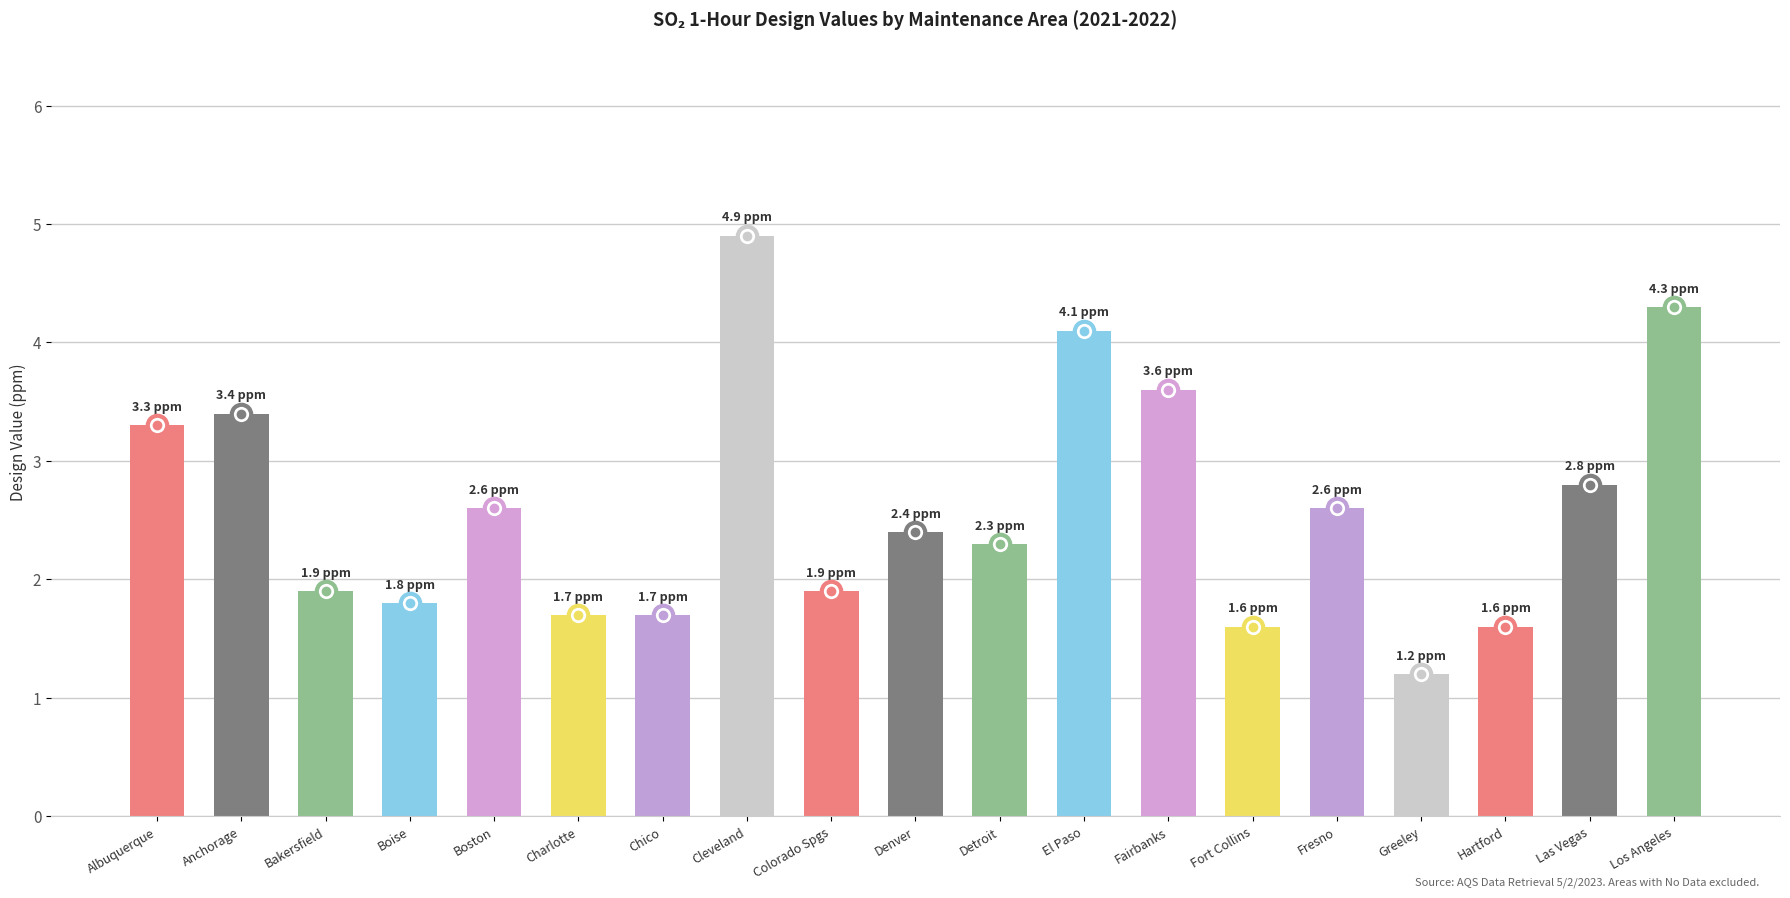

Reading left to right, extract all data points from this chart.

Albuquerque=3.3	Anchorage=3.4	Bakersfield=1.9	Boise=1.8	Boston=2.6	Charlotte=1.7	Chico=1.7	Cleveland=4.9	Colorado Spgs=1.9	Denver=2.4	Detroit=2.3	El Paso=4.1	Fairbanks=3.6	Fort Collins=1.6	Fresno=2.6	Greeley=1.2	Hartford=1.6	Las Vegas=2.8	Los Angeles=4.3